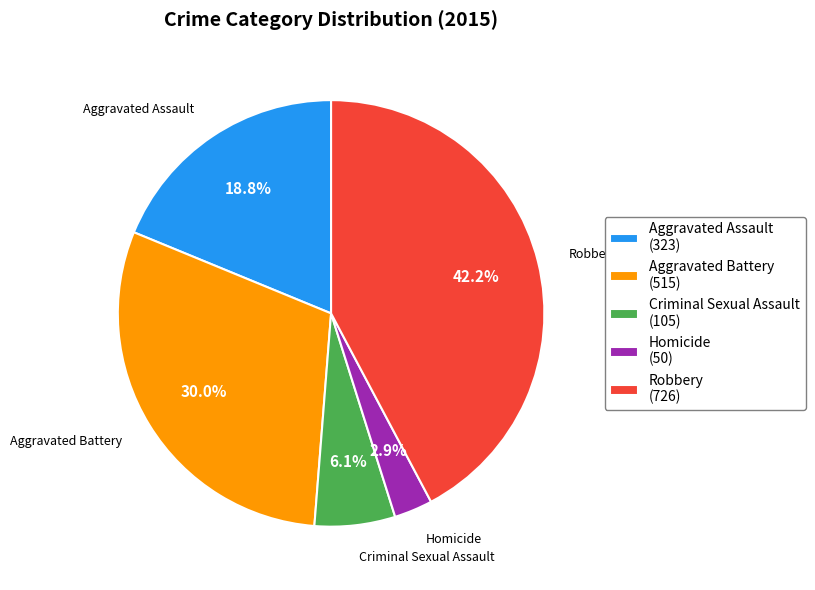

What percentage is NOT represented by Aggravated Assault?

81.2%